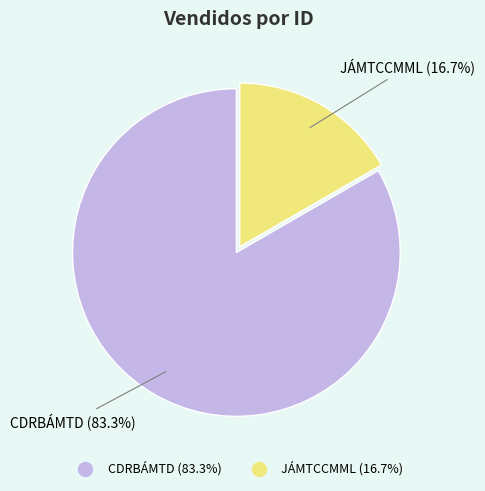

The CDRBÁMTD slice represents 83% of the pie. True or false?

True